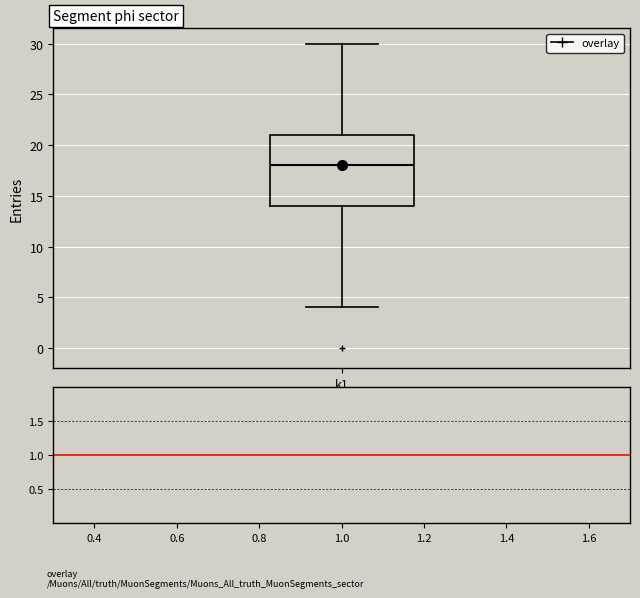

Where is the upper edge of the box for k1 on the y-axis? The values are not printed on the chart, so give them approximately, as read against the axis.

21